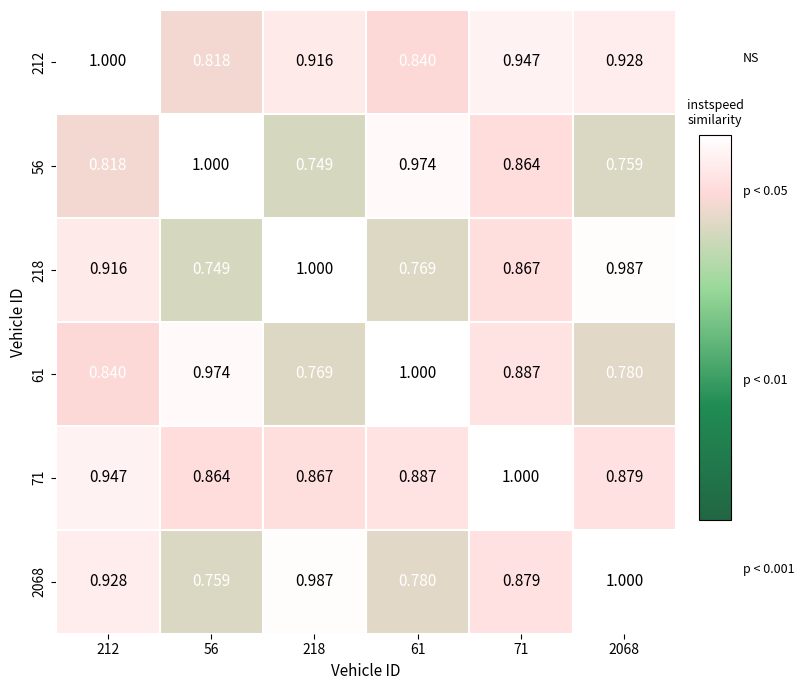

Is the value of 212 at 71 greater than the value of 56 at 2068?

Yes